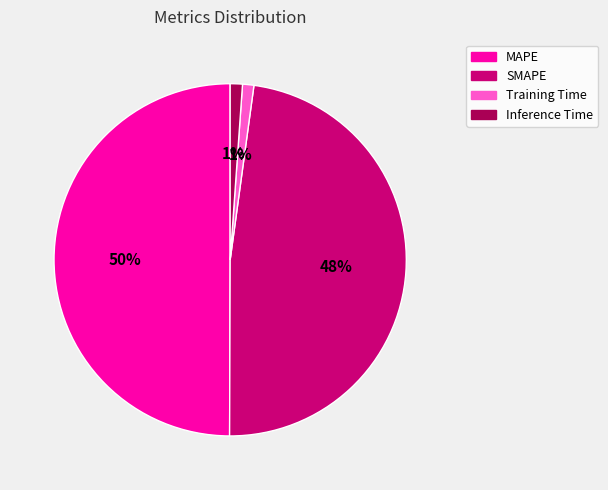

Does Inference Time account for over 50% of the chart?

No